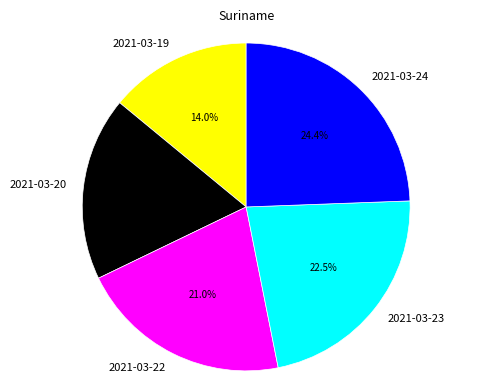

What percentage do 2021-03-23 and 2021-03-20 together represent?

40.6%